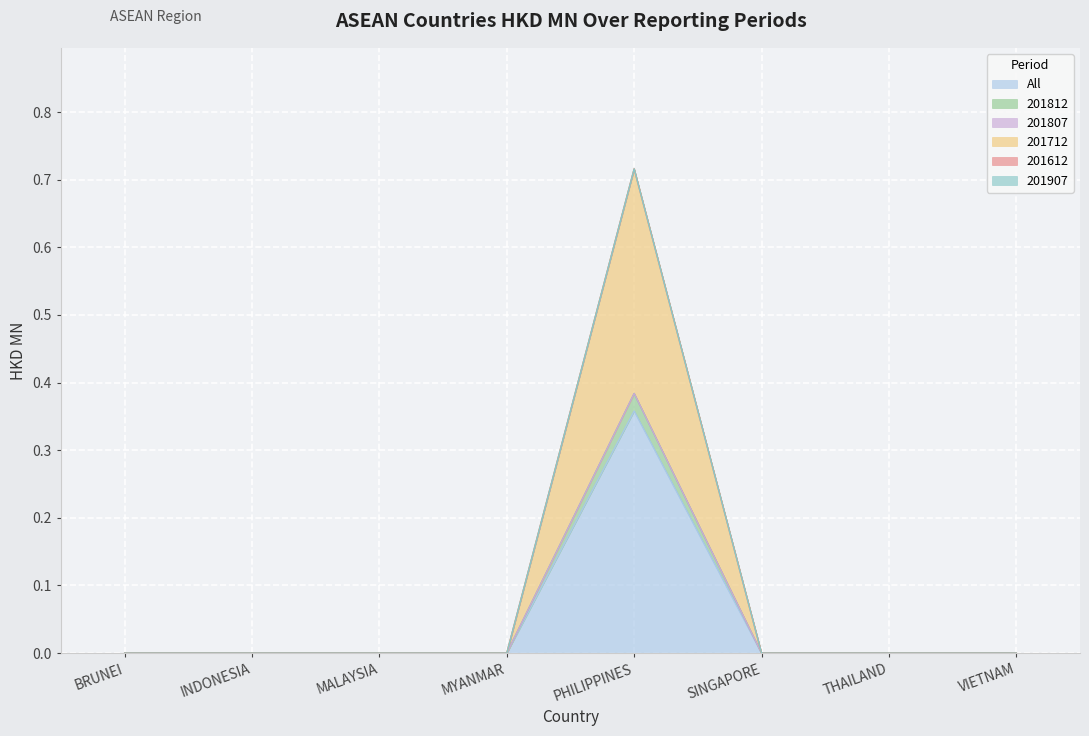

True or false: All and 201712 cross at least once.

False